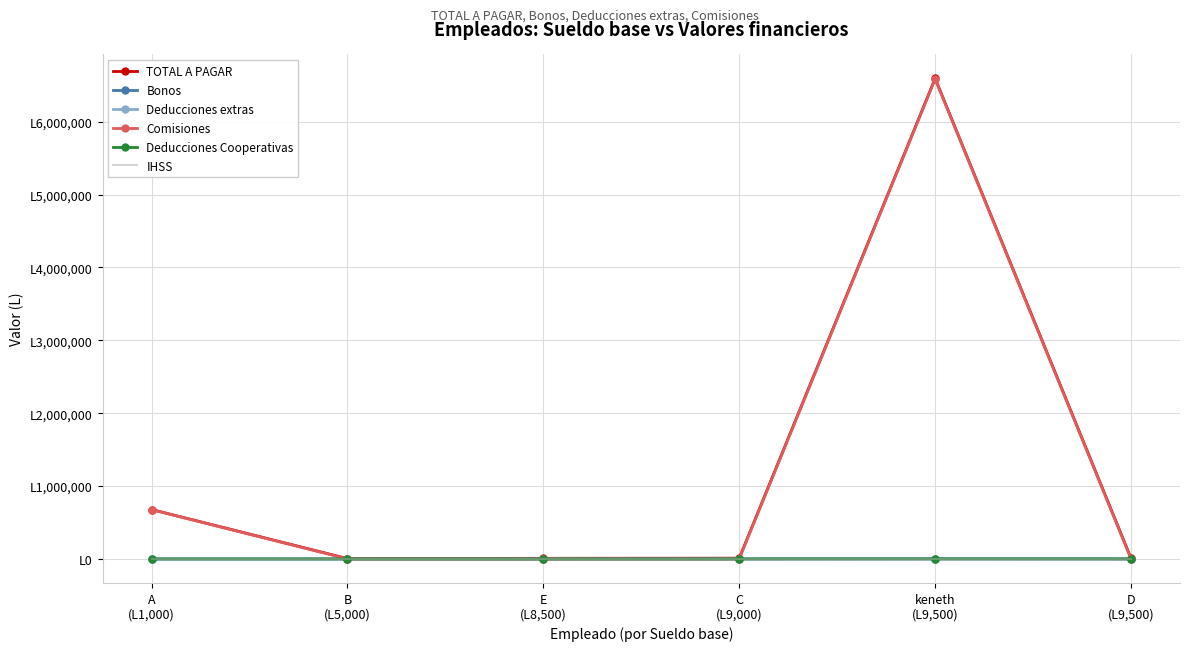

What position from the left is keneth
(L9,500)?

5